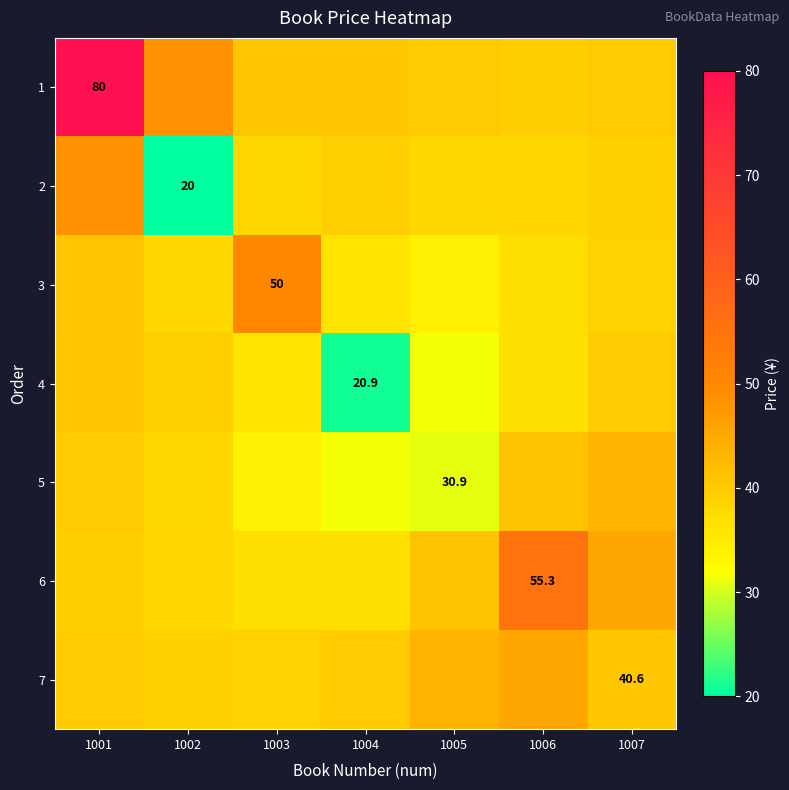

How many data points in 4 are above 36?

5